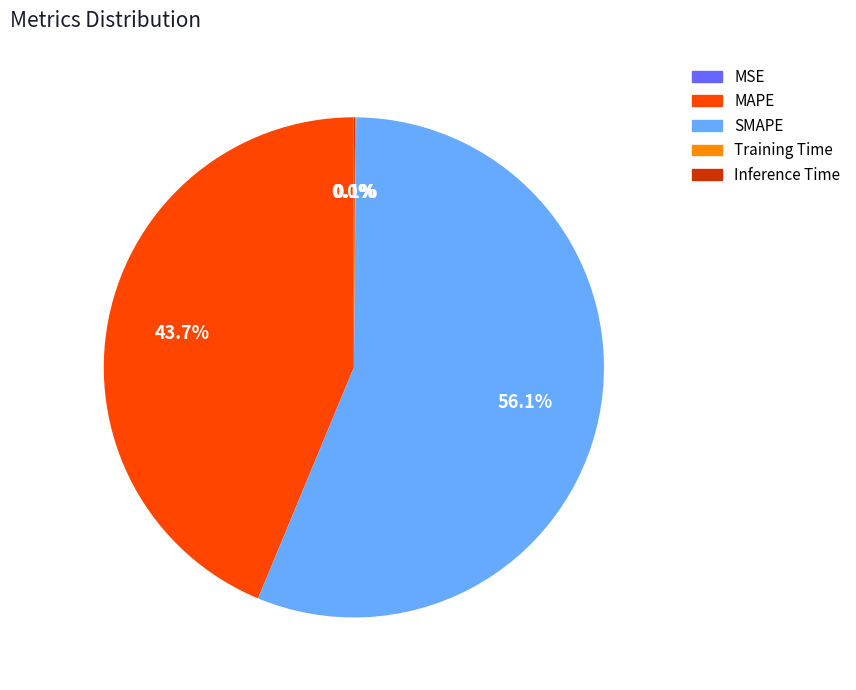

How much of the chart is everything except MAPE?

56.3%